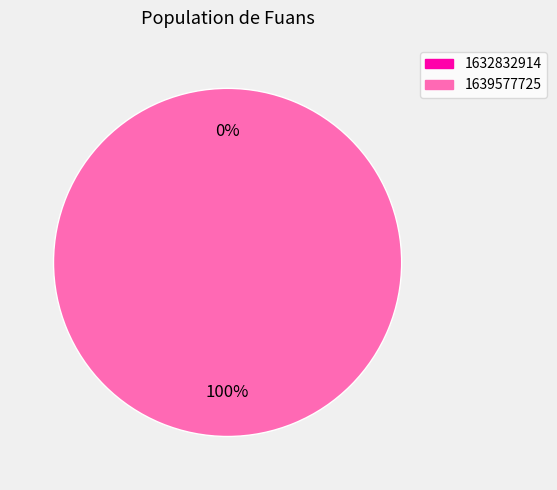

Is there a majority slice in this chart?

Yes